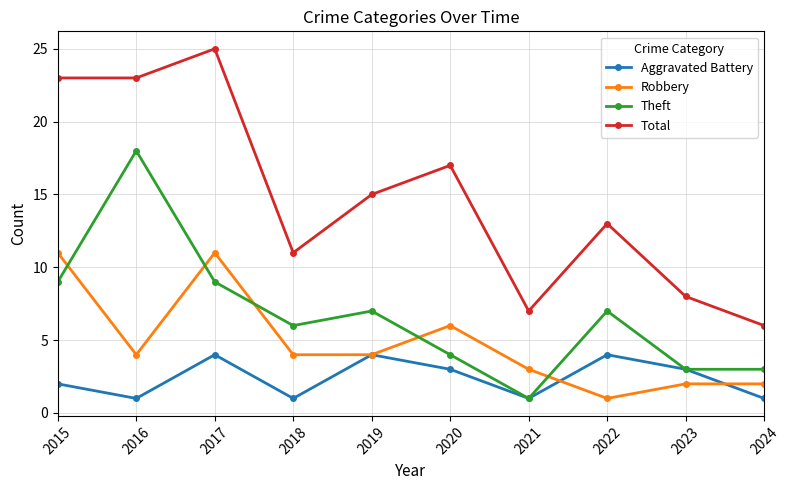

Rank the series at 2022 from highest to lowest value.

Total, Theft, Aggravated Battery, Robbery